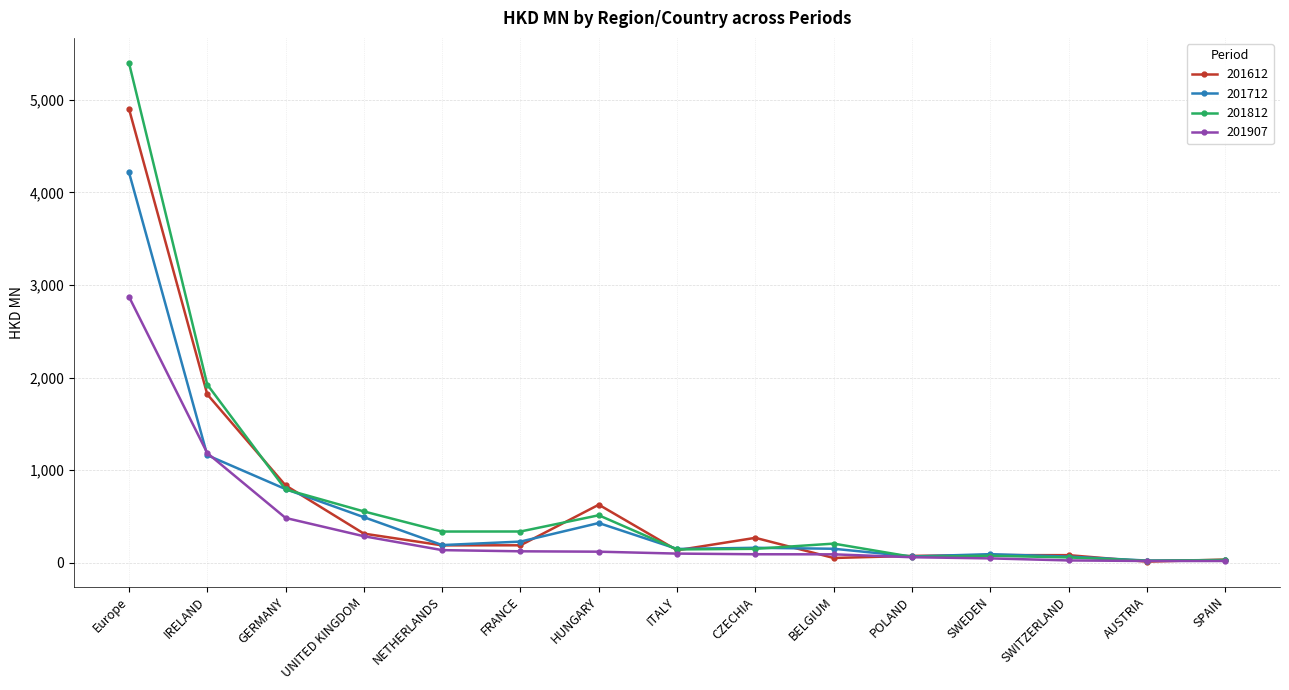

What is the sum of the 201907 values at AUSTRIA and FRANCE?

142.2